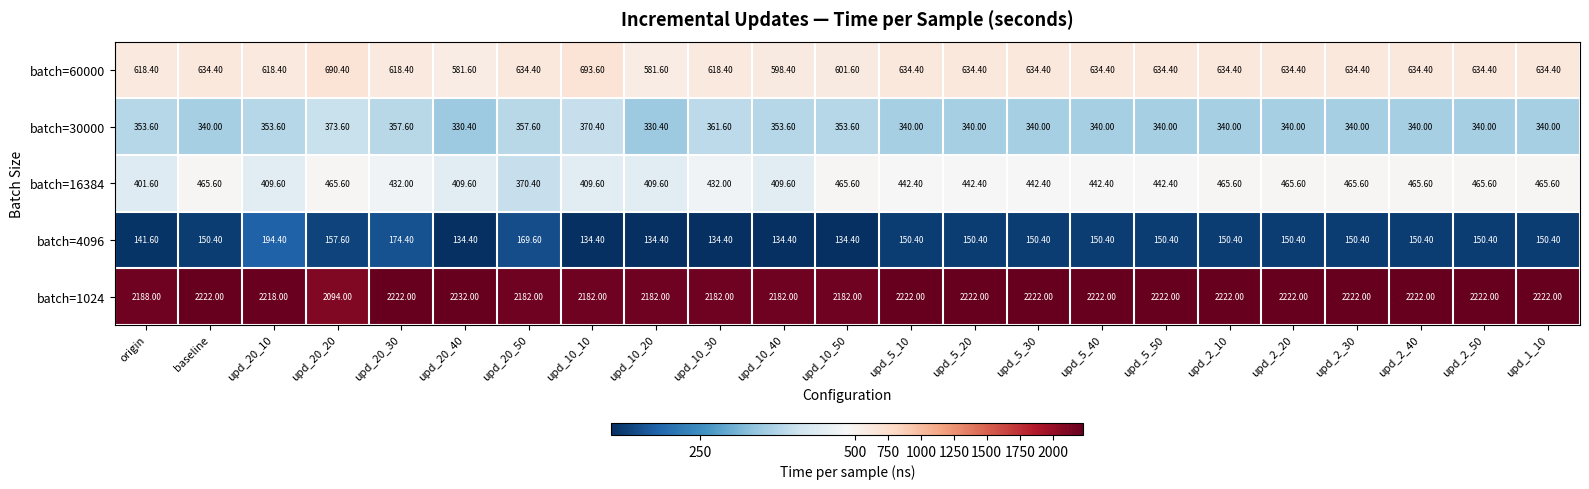

At upd_5_10, list the series in order from smallest to largest.

batch=4096, batch=30000, batch=16384, batch=60000, batch=1024